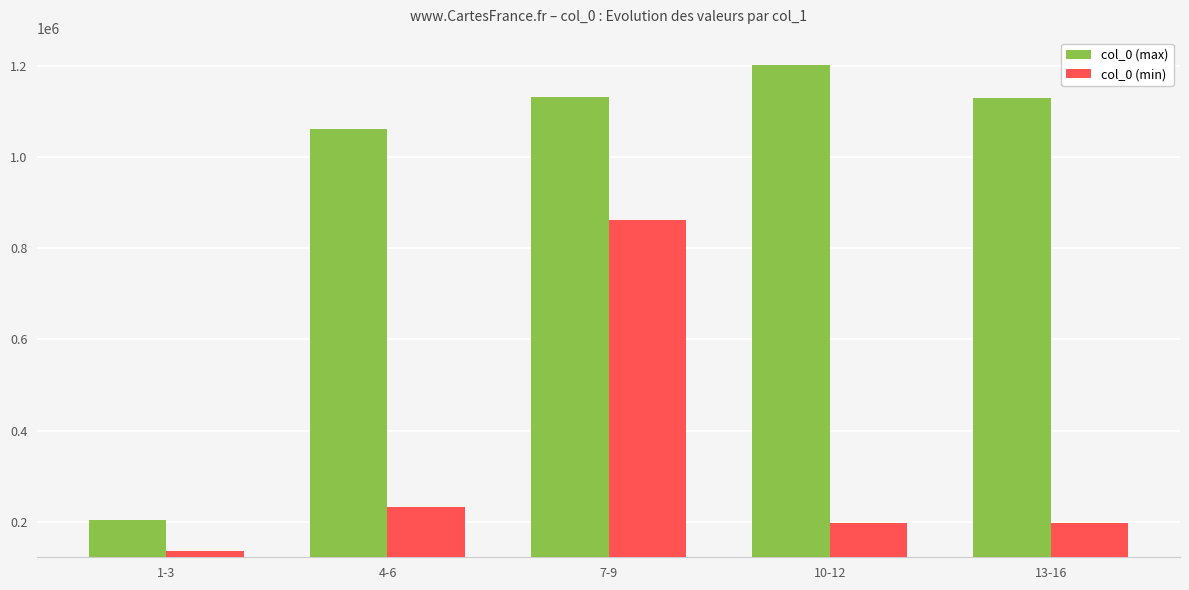

What is the difference between the second highest and minimum values in the col_0 (max) series?

927252